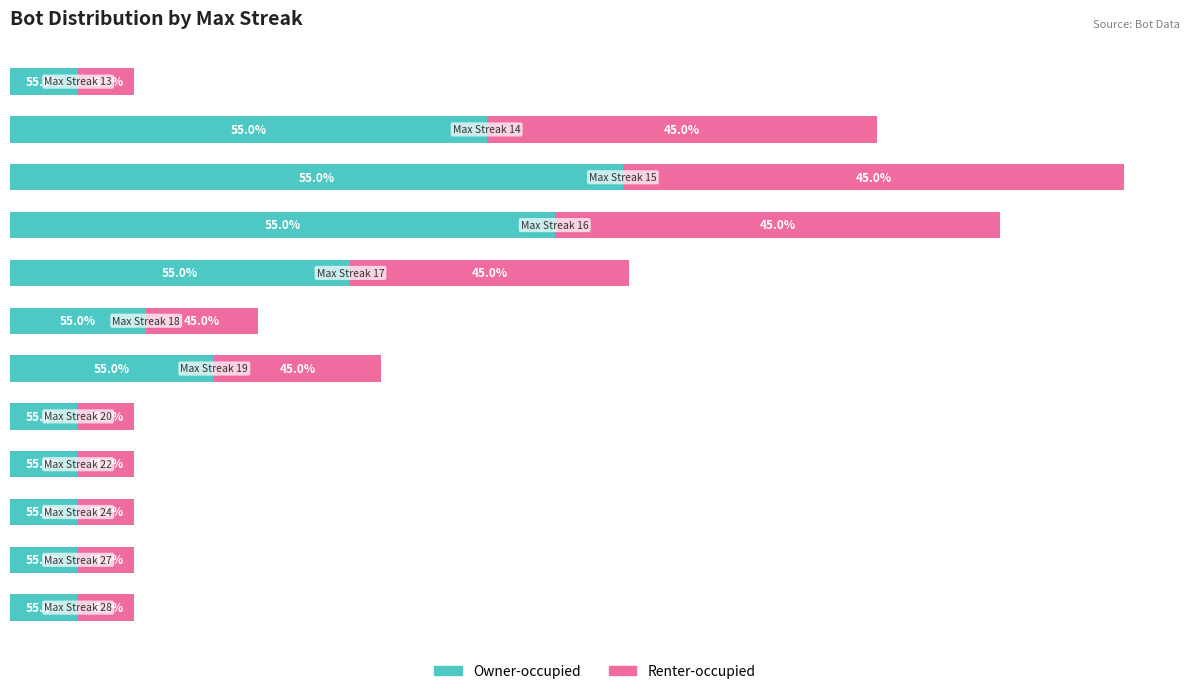

What are all the series names shown in the legend?

Owner-occupied, Renter-occupied